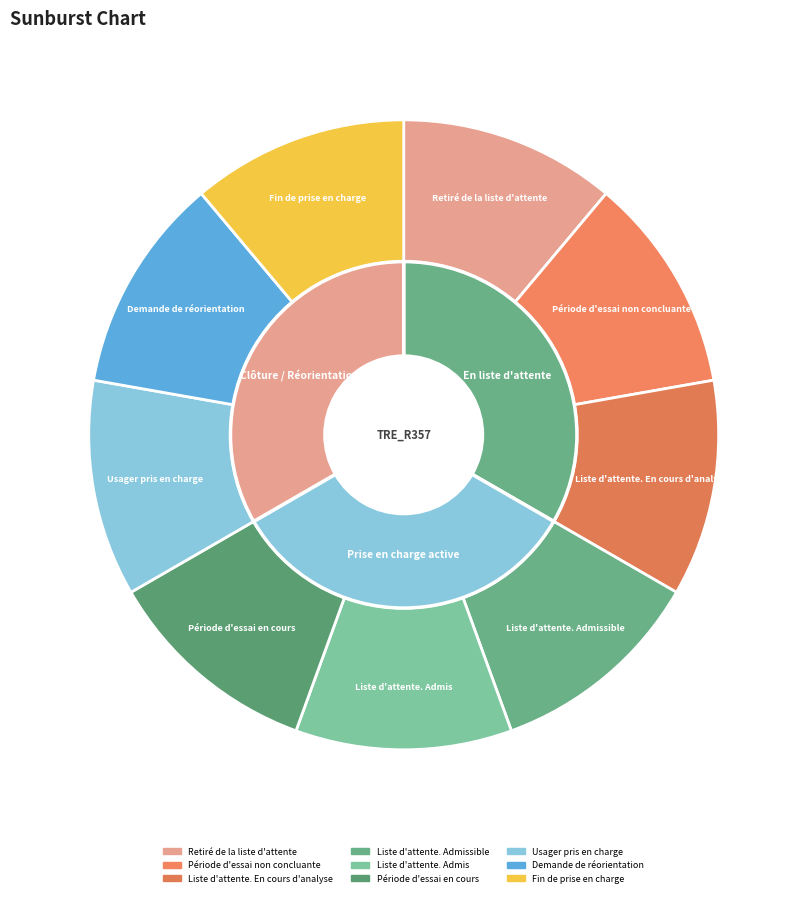

What is the largest slice in the pie chart?

Fin de prise en charge